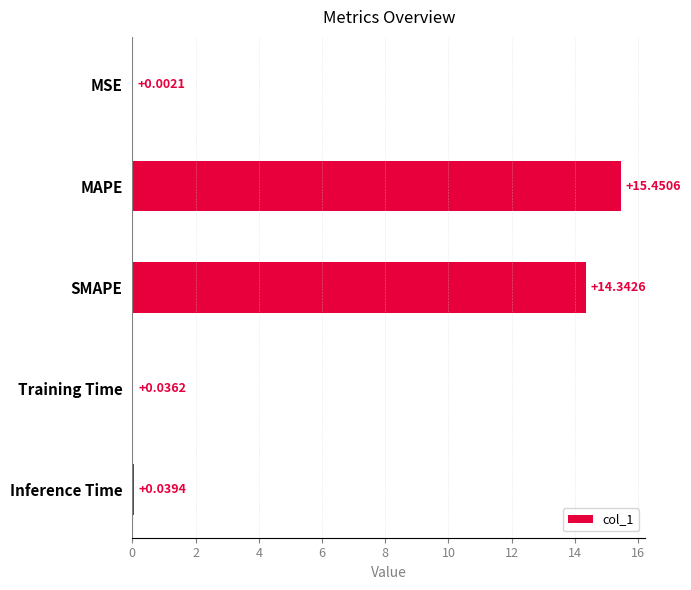

Which has a higher value, Training Time or SMAPE?

SMAPE